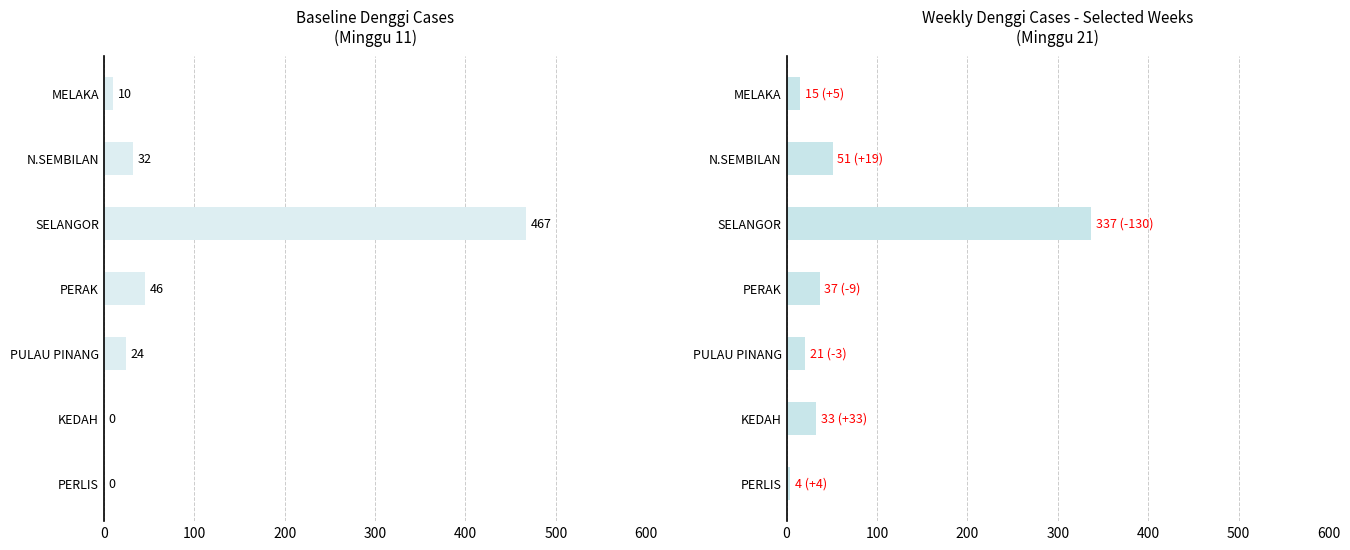

Reading left to right, extract all data points from this chart.

Minggu 11: 0	0	24	46	467	32	10
Minggu 21: 4	33	21	37	337	51	15